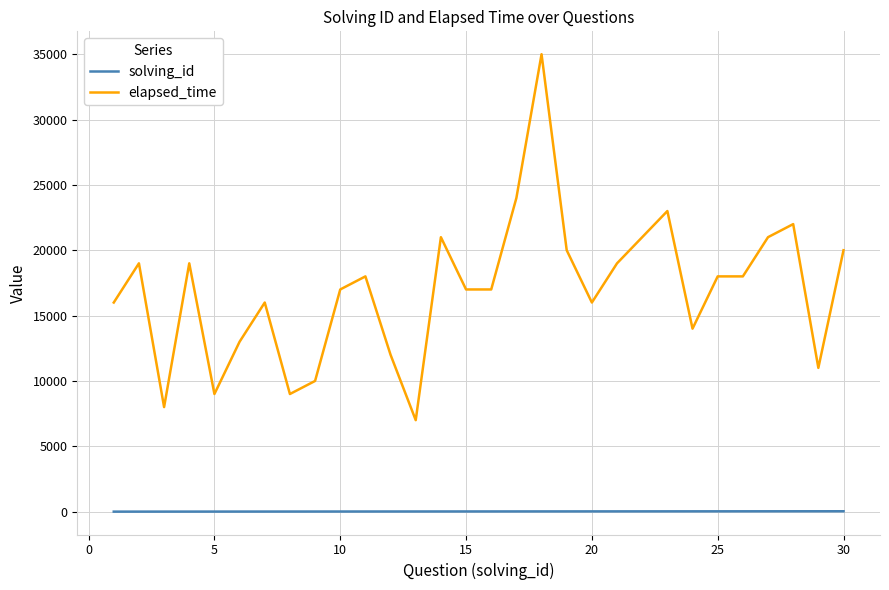

Which series has the largest total across all categories?

elapsed_time